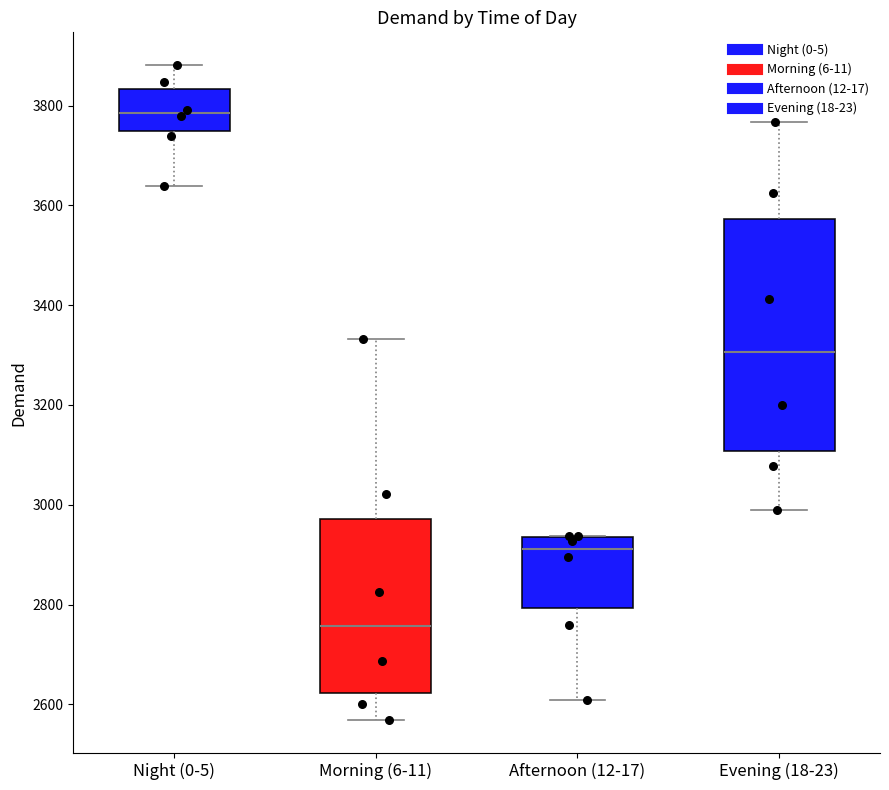

Reading left to right, read every box against the y-axis: the position of its median line, the range the box covers, and the ends of its whiskers. The values are not printed on the chart, so give them approximately, as read against the axis.

Night (0-5): median 3780, box 3740 to 3840, whiskers 3640 to 3880
Morning (6-11): median 2760, box 2620 to 2980, whiskers 2560 to 3340
Afternoon (12-17): median 2920, box 2800 to 2940, whiskers 2600 to 2940
Evening (18-23): median 3300, box 3100 to 3580, whiskers 3000 to 3760